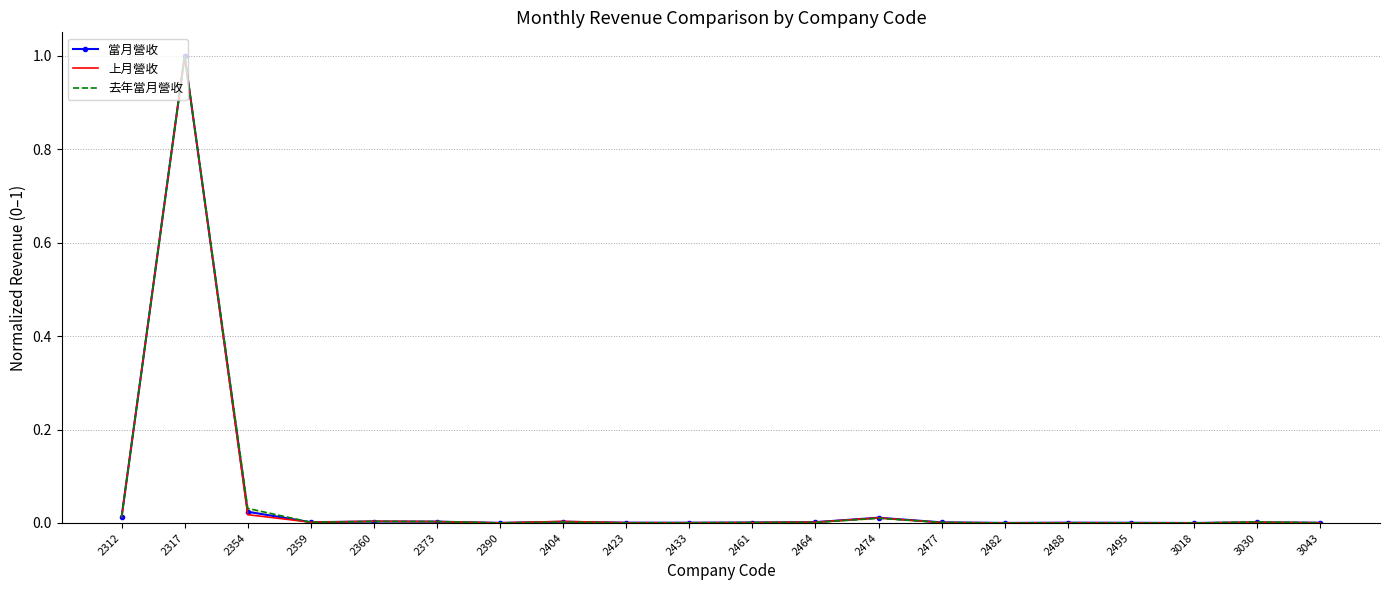

Which series ends up on top after the final intersection of 上月營收 and 當月營收?

當月營收